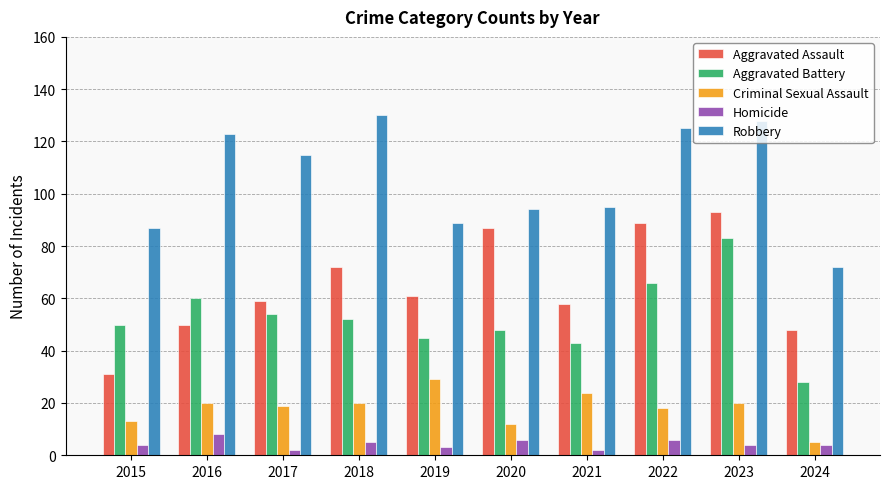

At which category is the sum across all series the highest?

2023